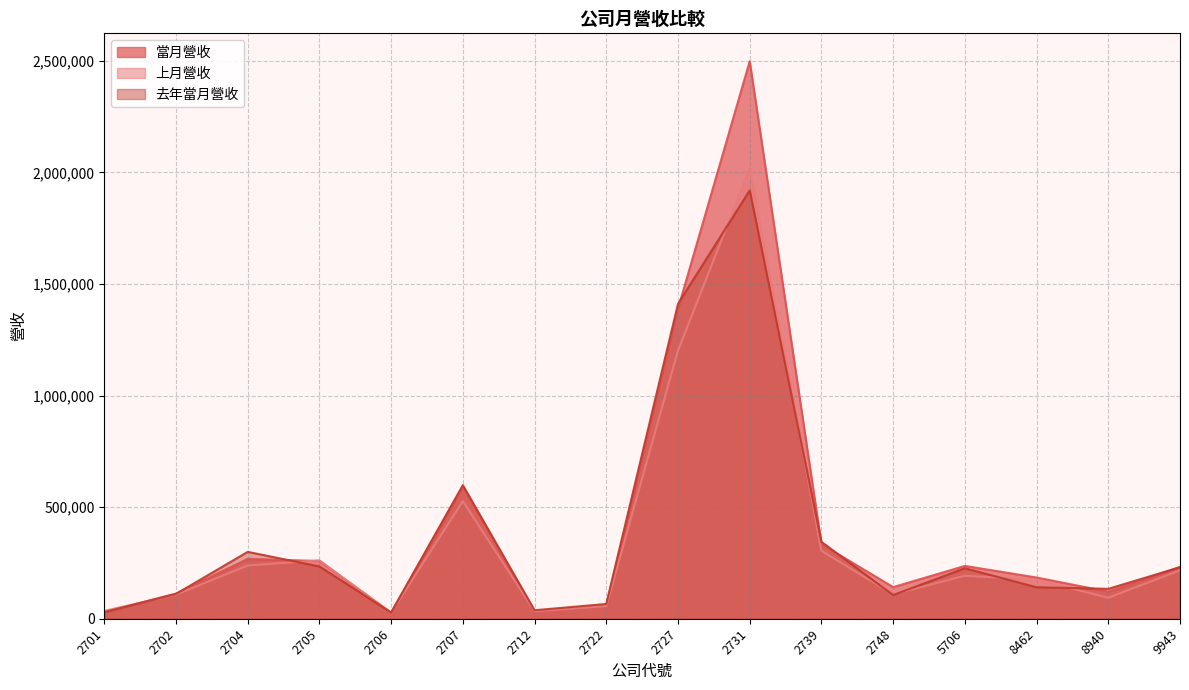

Between 2706 and 2702, which is larger?

2702